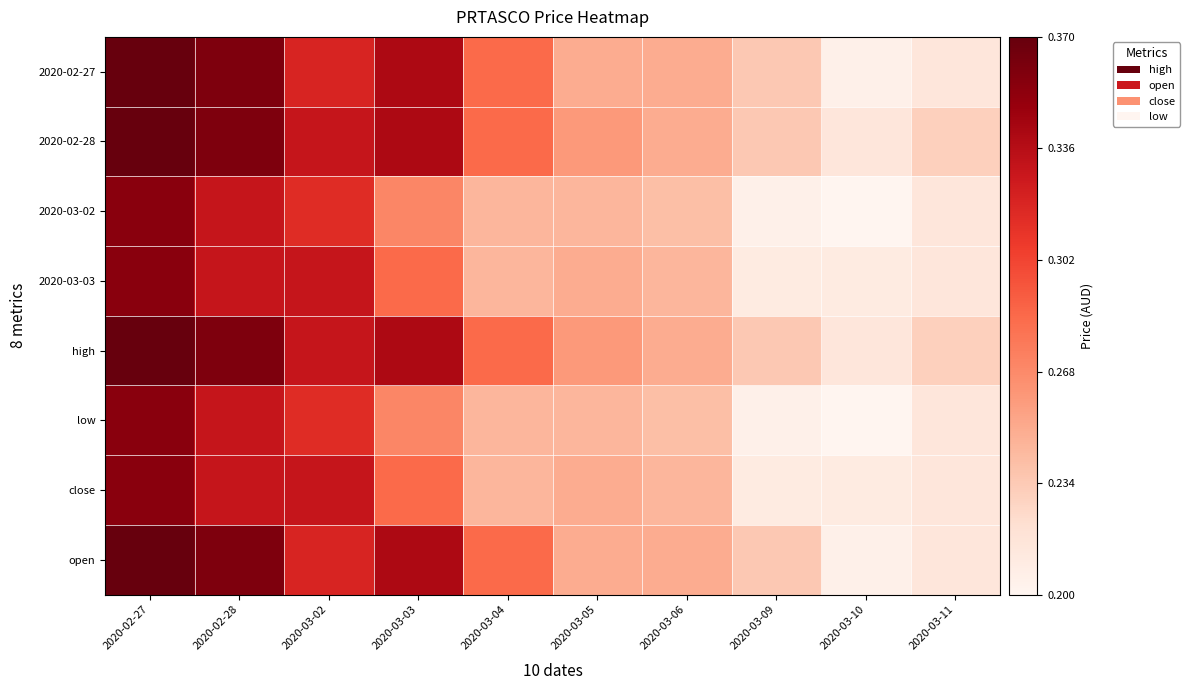

Between 2020-02-27 and 2020-03-11, which series saw the biggest shift?

2020-02-27